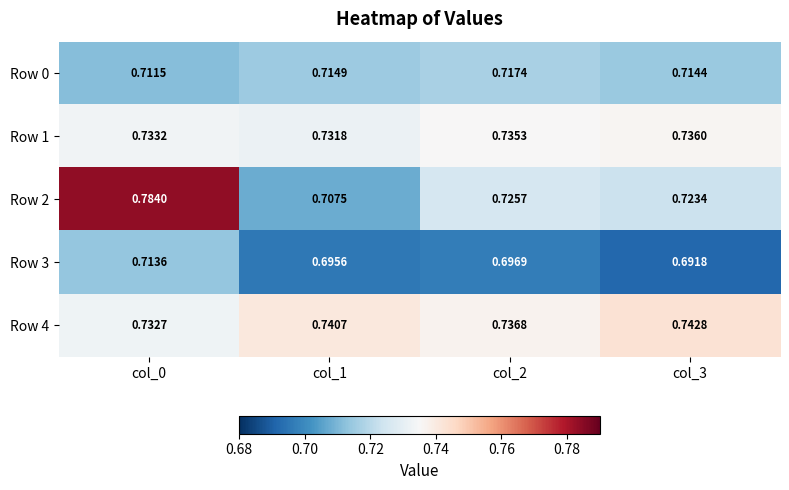

Which series changed the most between col_0 and col_1?

Row 2